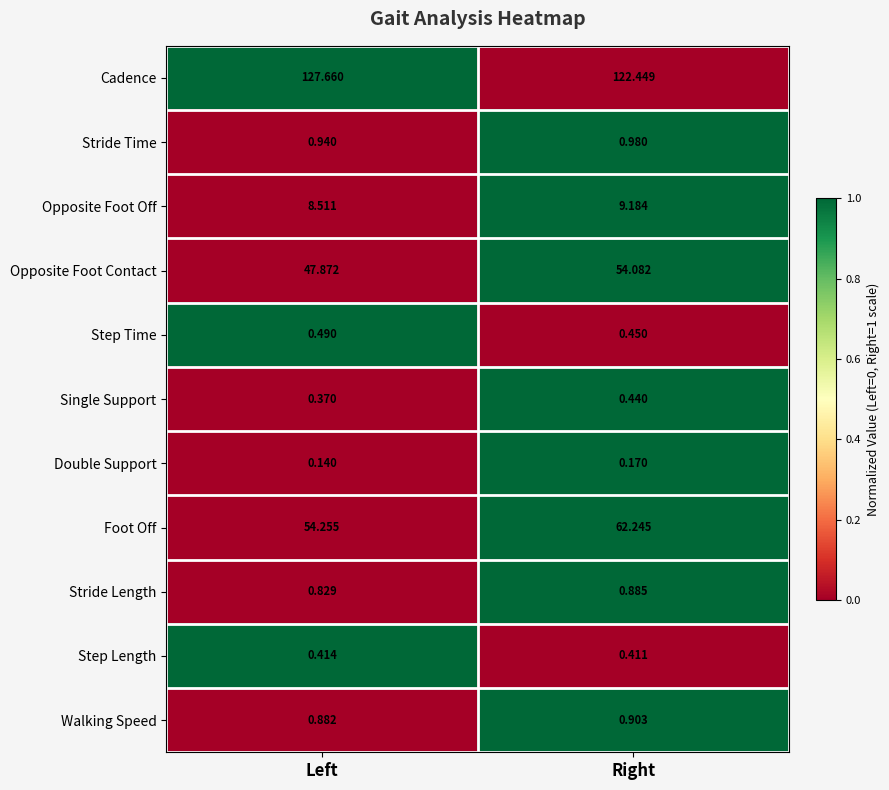

Which series has the largest total across all categories?

Cadence